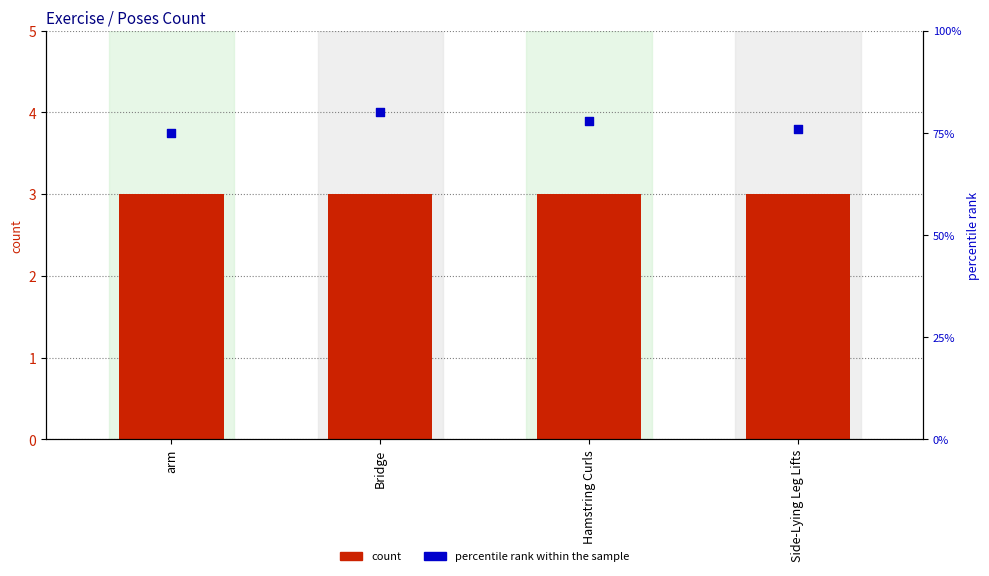

Which series contains the lowest Y value?

count